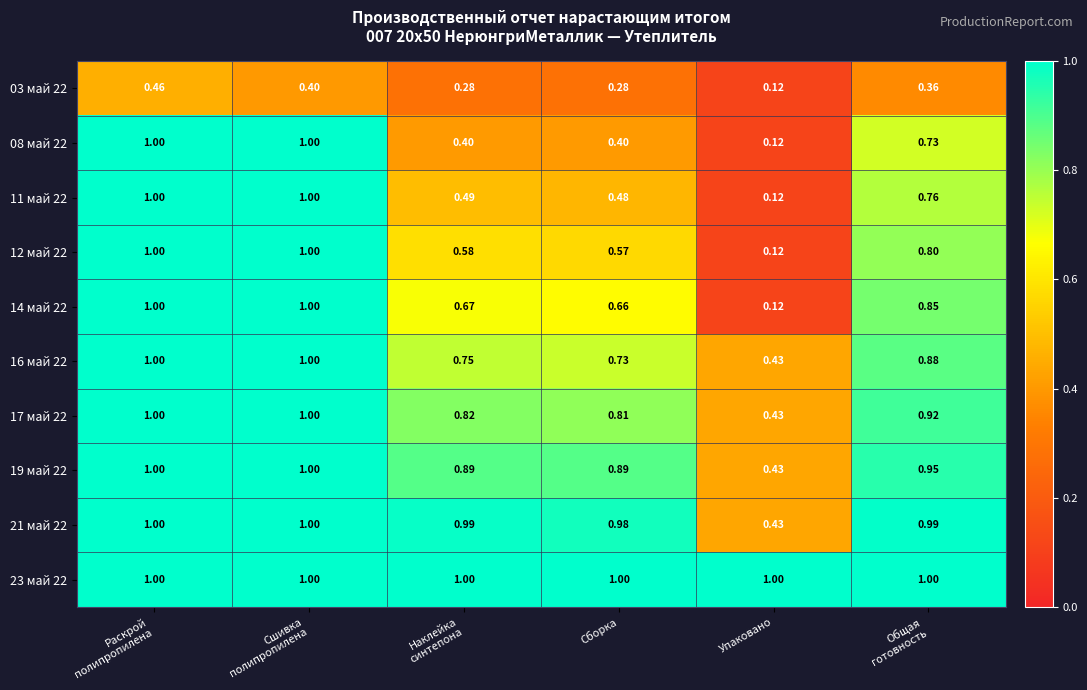

Where is 19 май 22 nearest to the value 0?

Упаковано